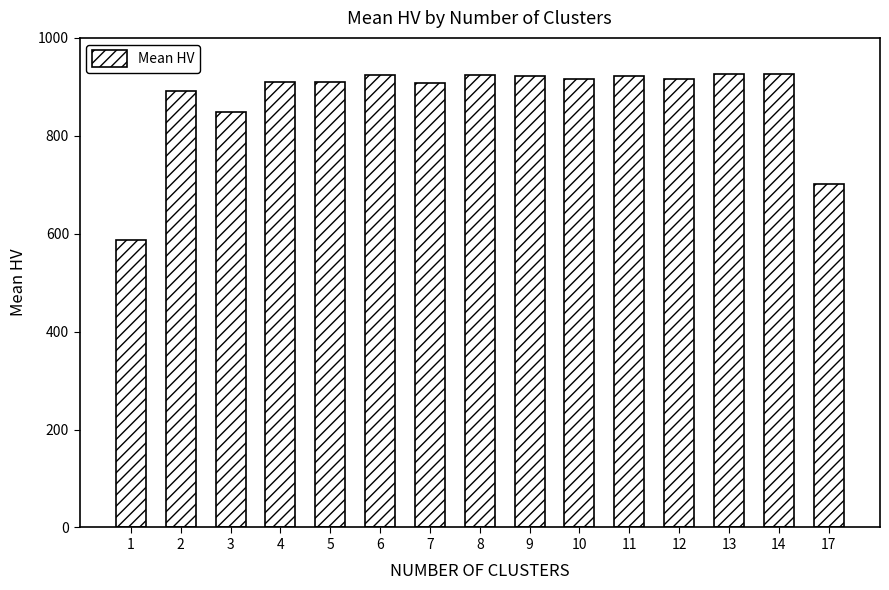

What is the greatest value displayed?

925.6